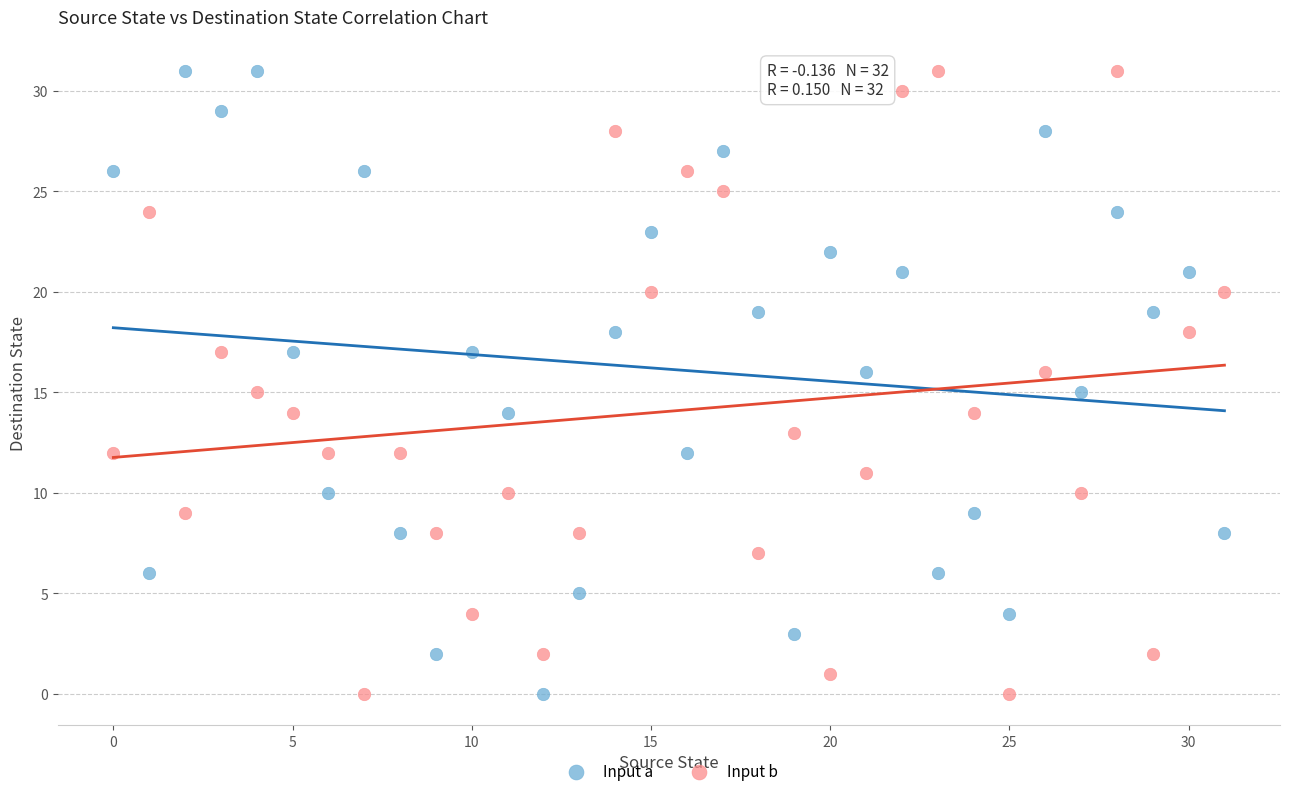

Across all data points, what is the range of Y values (max minus min)?

31